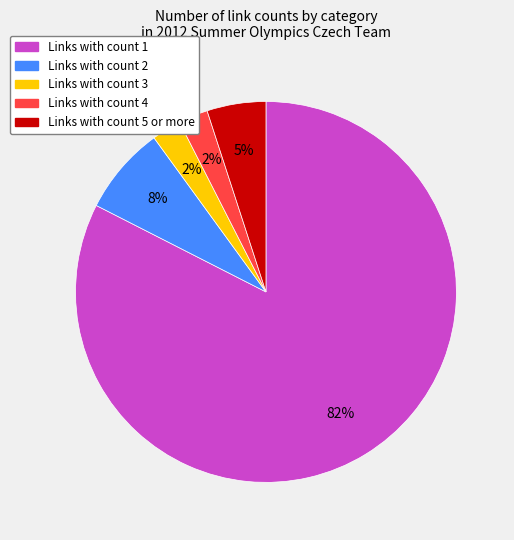

Does any single category account for the majority?

Yes